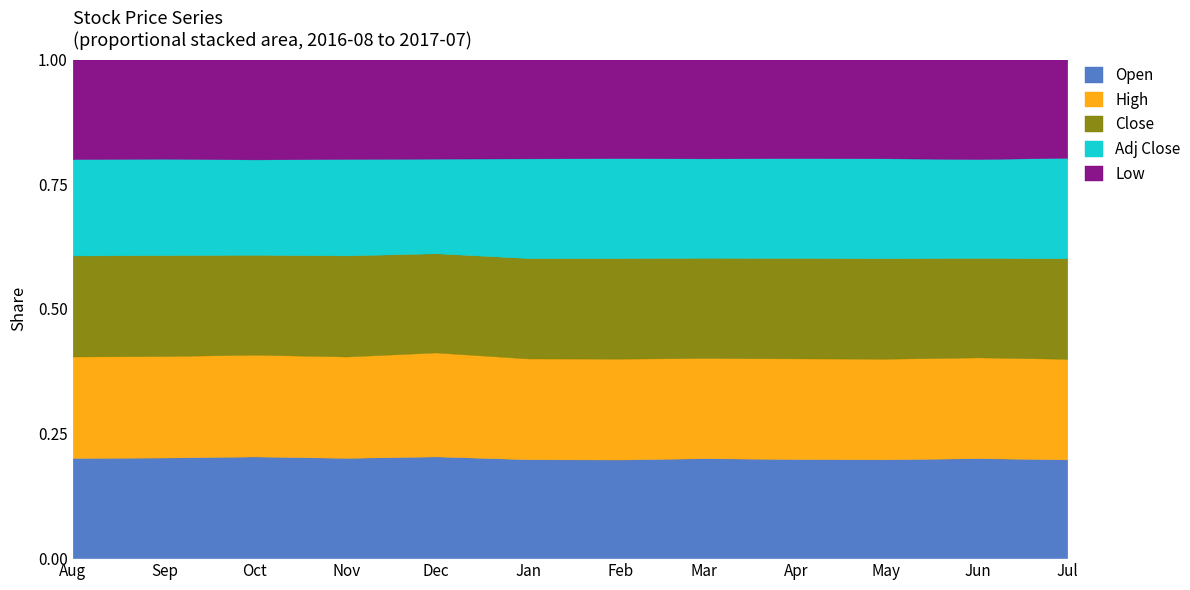

Is it true that Open equals 0.1 at Dec?

False